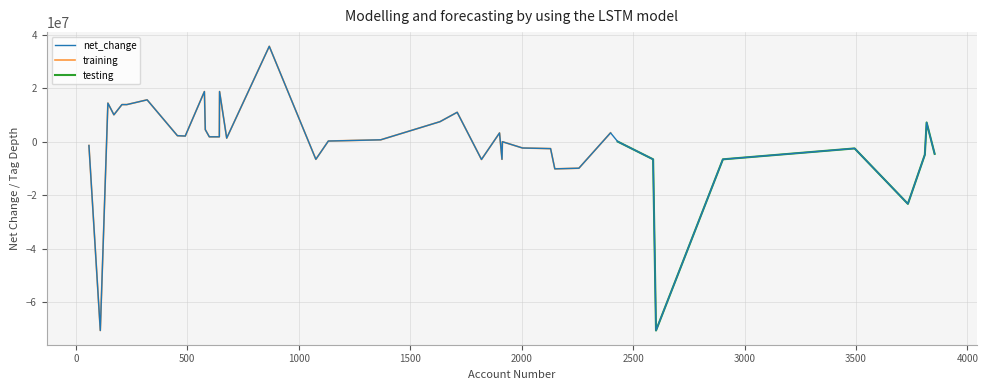

True or false: tag_depth has more than 2 points higher than both neighbors.

True